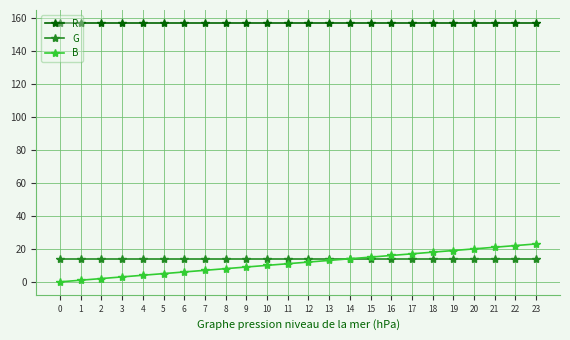

Is it true that R equals 247 at 10?

False